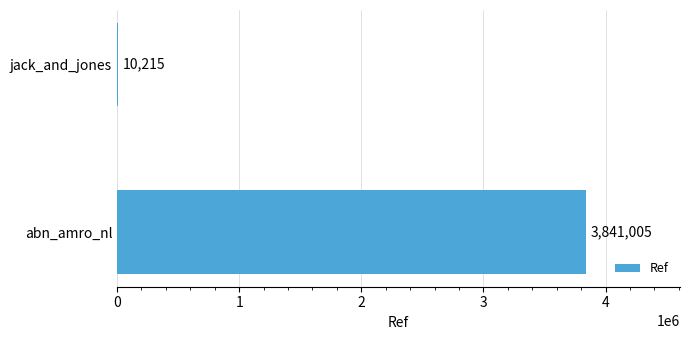

What is the sum of the values at jack_and_jones and abn_amro_nl?

3851220